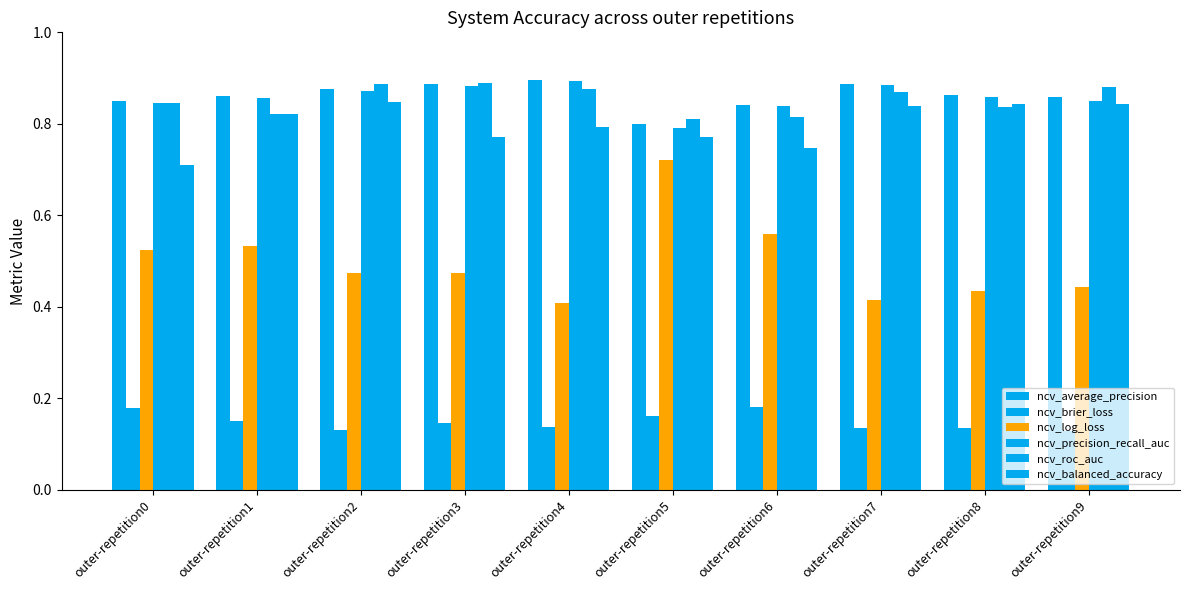

What is the difference between the highest and lowest values at outer-repetition3?

0.7